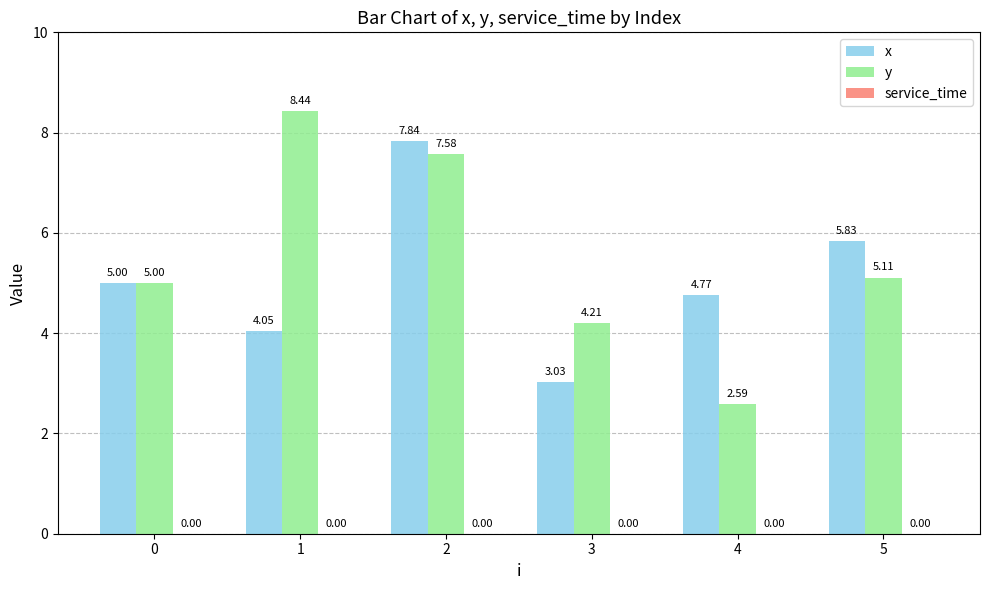

What is the spread (max minus min) of values at 2?

0.3